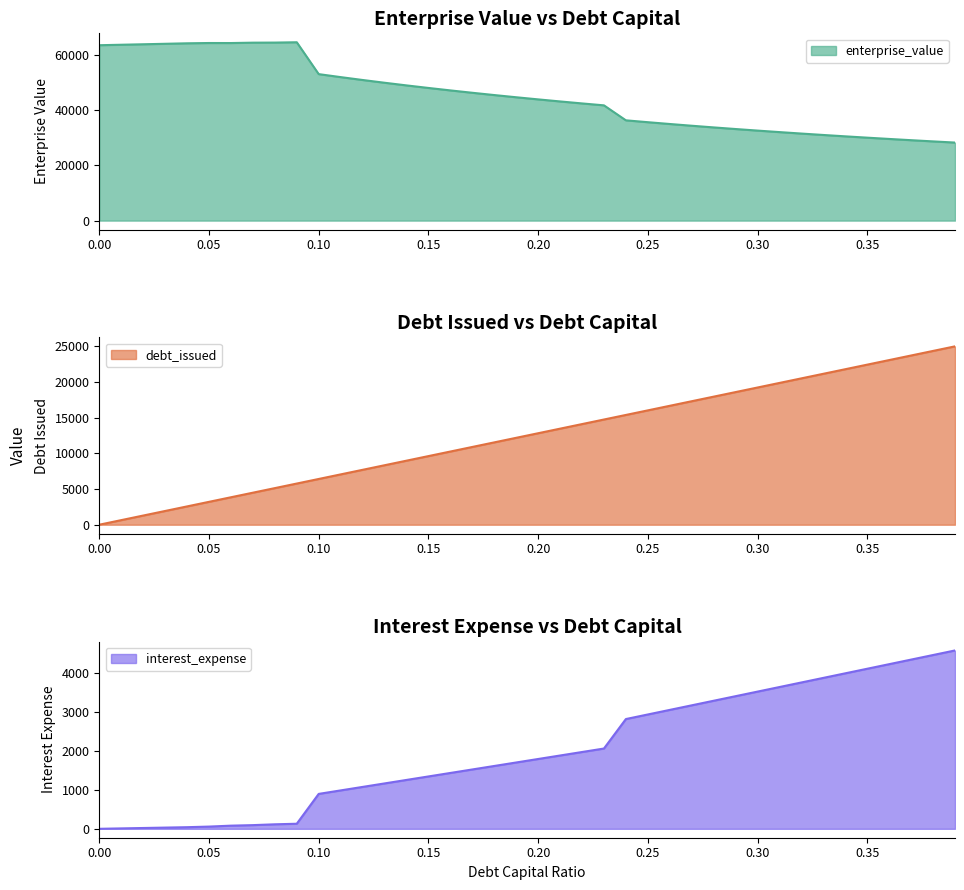

At which label is debt_capital closest to 12493?

0.19